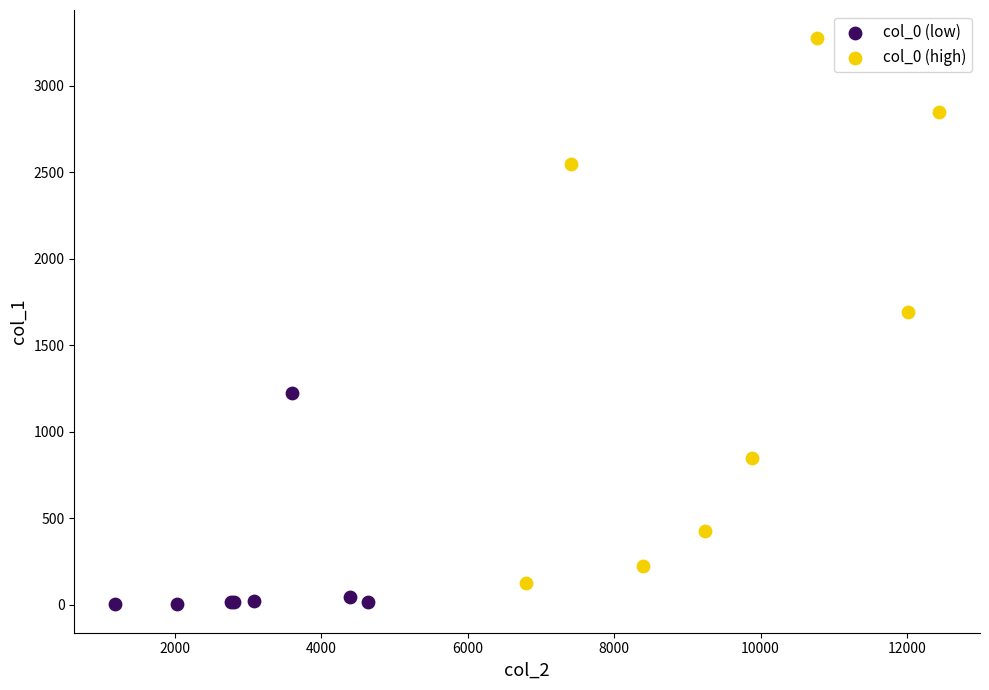

Which series contains the highest Y value?

col_0 (high)